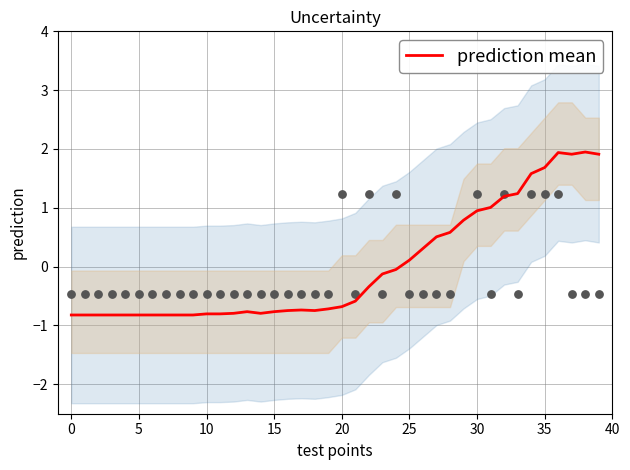

The prediction mean series shows -1.0 at 15. True or false?

False